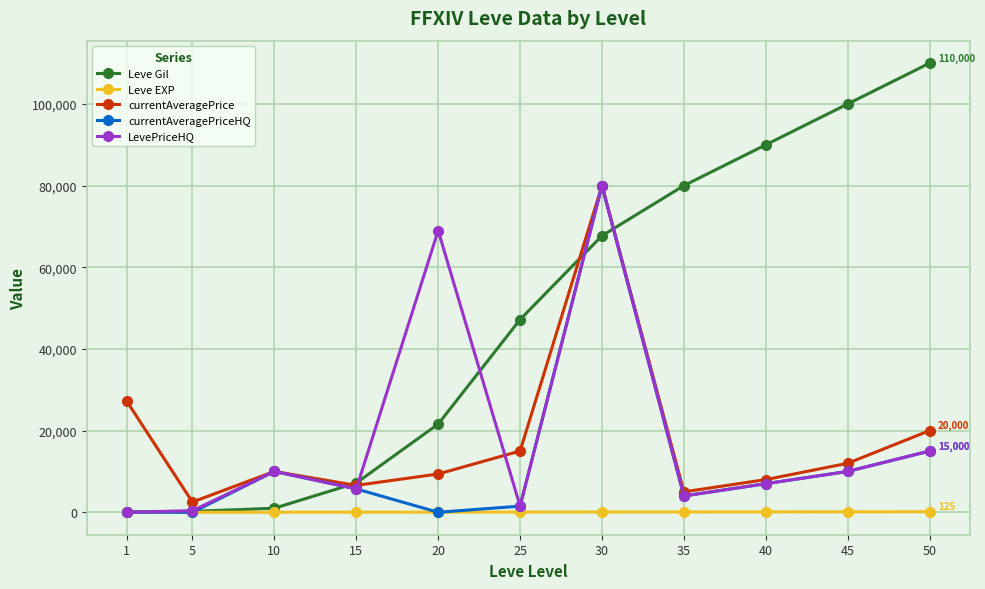

How many lines are shown in the chart?

5